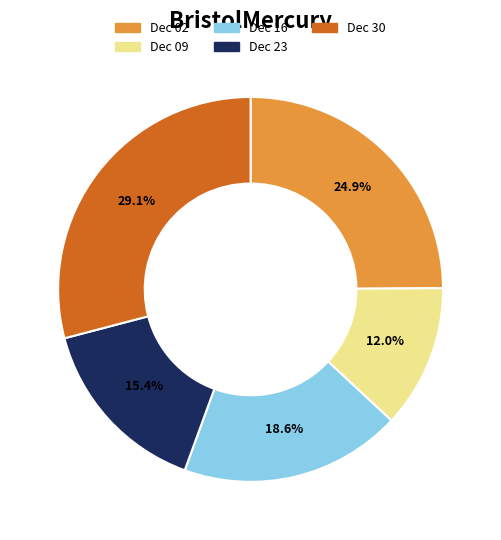

Count the number of slices in the pie.

5